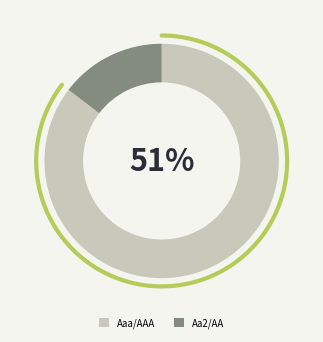

Rank the categories by value from lowest to highest.

Aa2/AA, Aaa/AAA